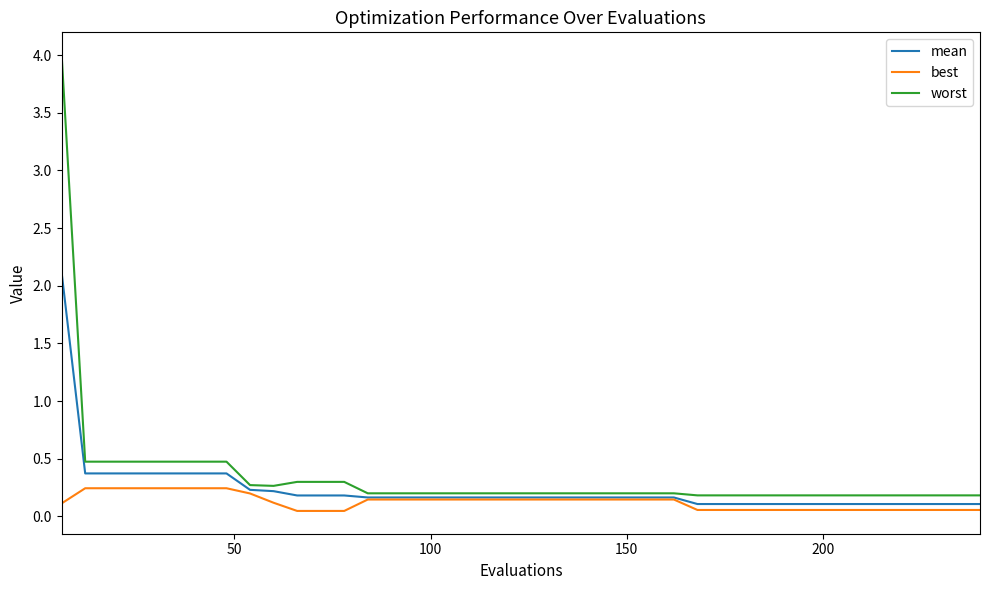

Rank the series by their maximum value, from lowest to highest.

best, mean, worst